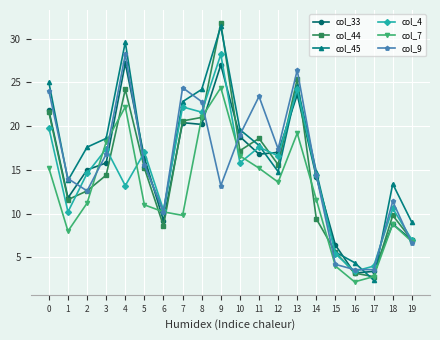

Between which two adjacent categories do col_9 and col_7 first intersect?

2 and 3